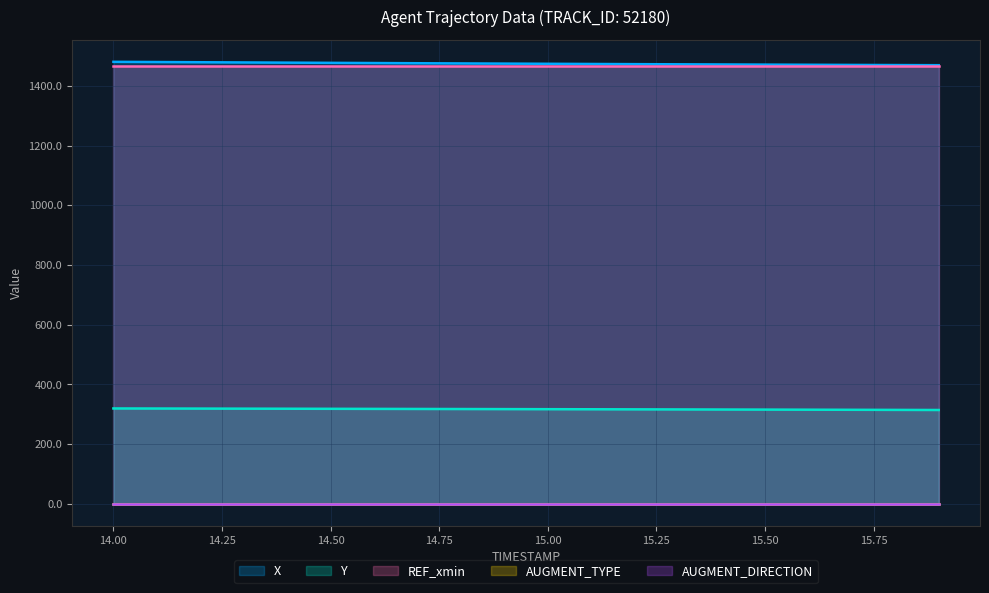

Does the chart have visible grid lines?

Yes